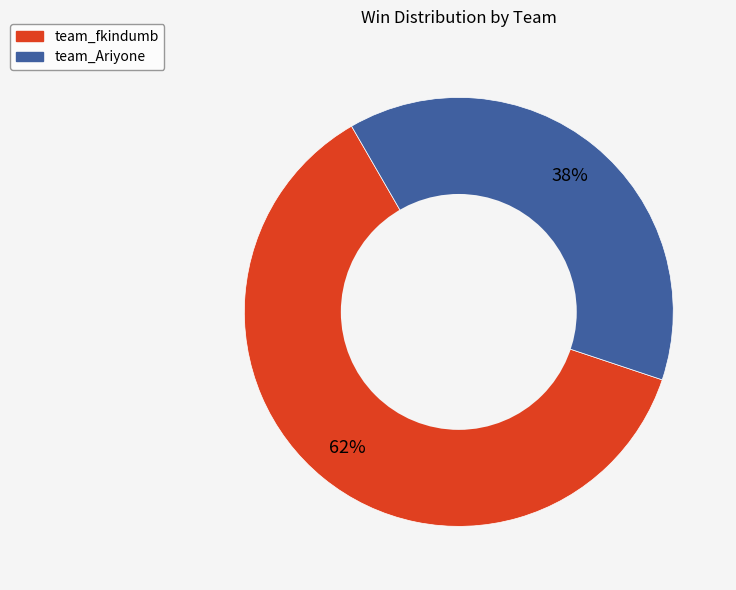

Which has a higher value, team_Ariyone or team_fkindumb?

team_fkindumb